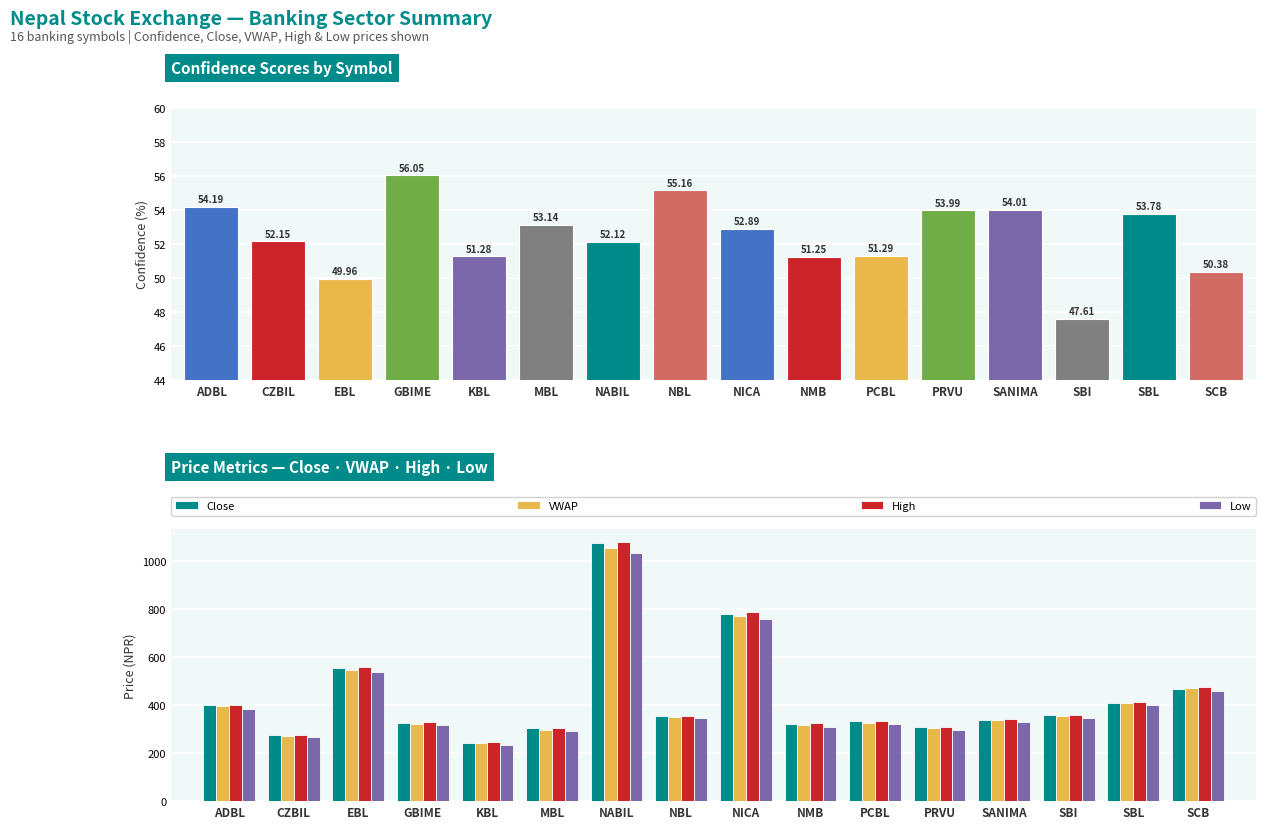

What position from the right is NBL?

9